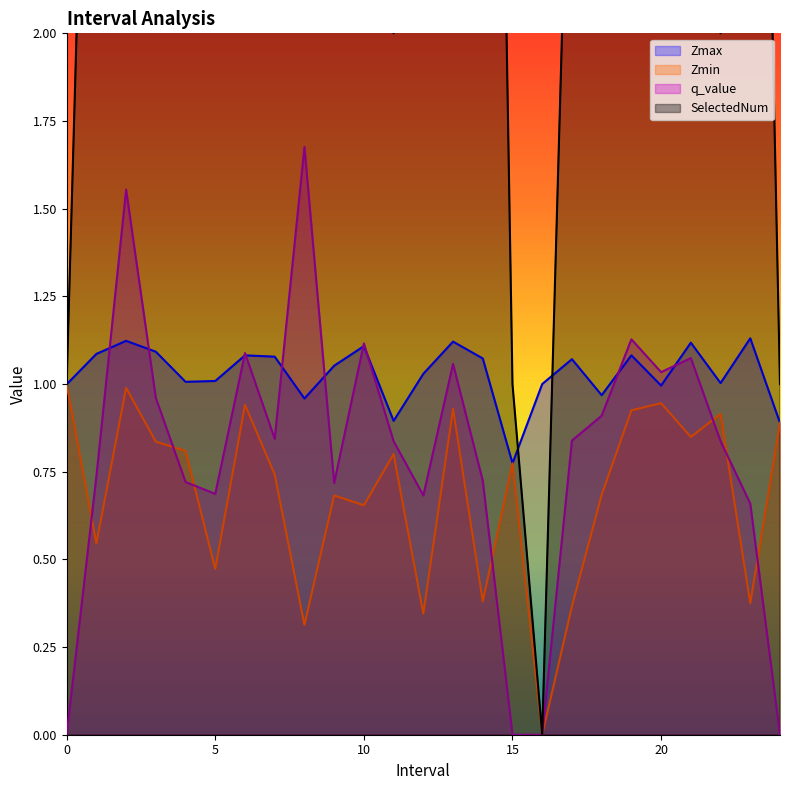

How many values in the q_value series exceed 0?

21